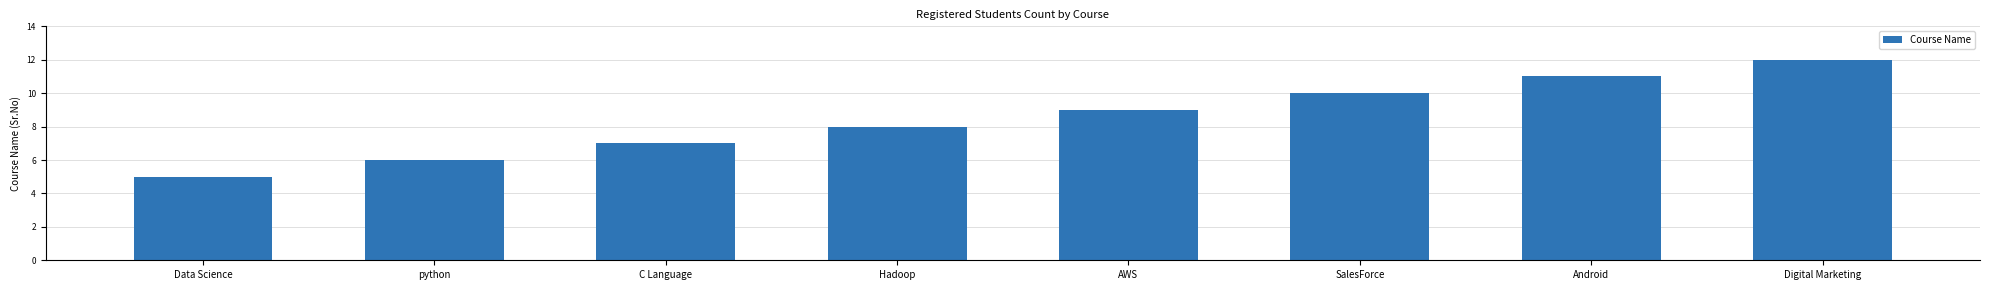

Does the chart contain stacked bars?

No